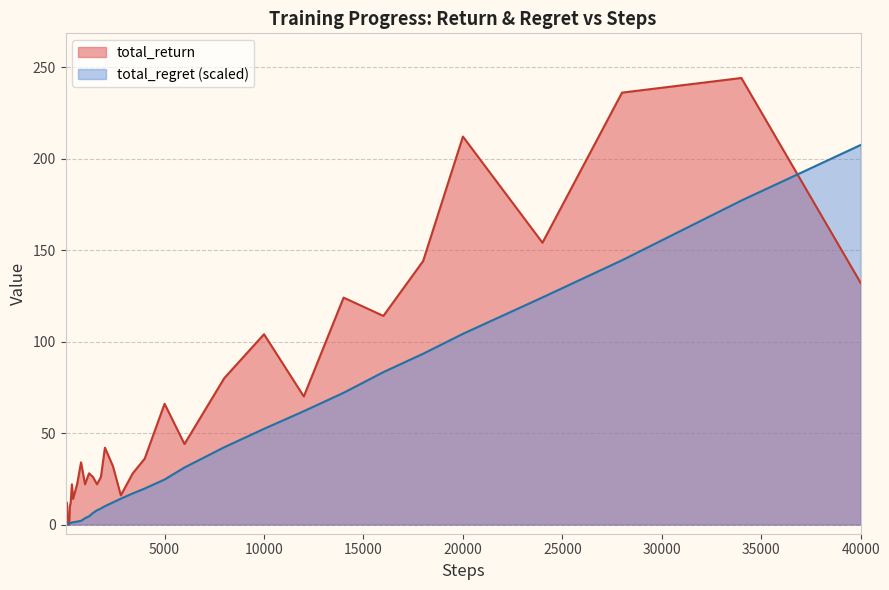

How many data points does each series have?

40